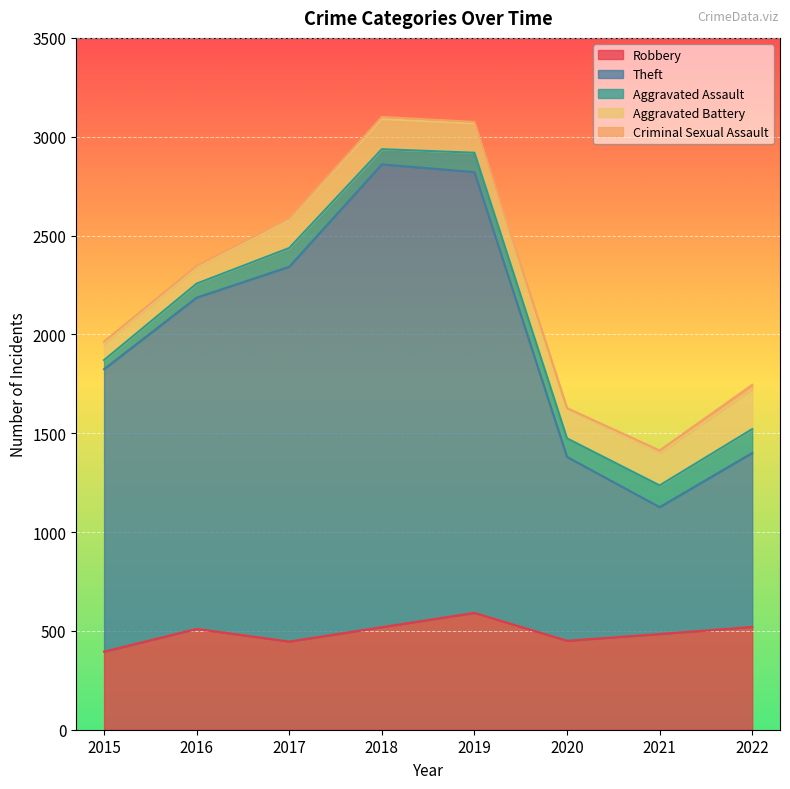

What is the lowest value of the Aggravated Assault series?

46